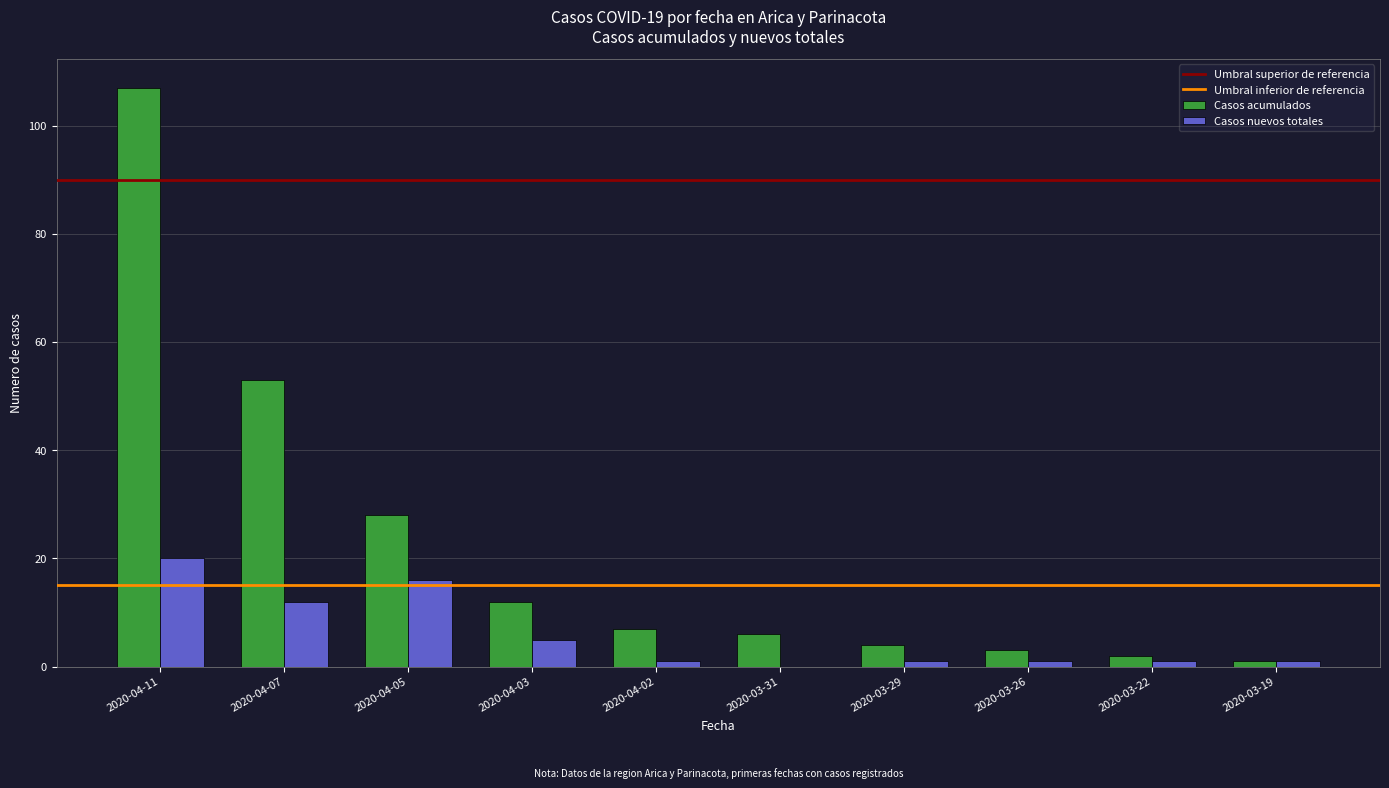

What is the sum of the Casos acumulados values at 2020-04-07 and 2020-04-11?

160